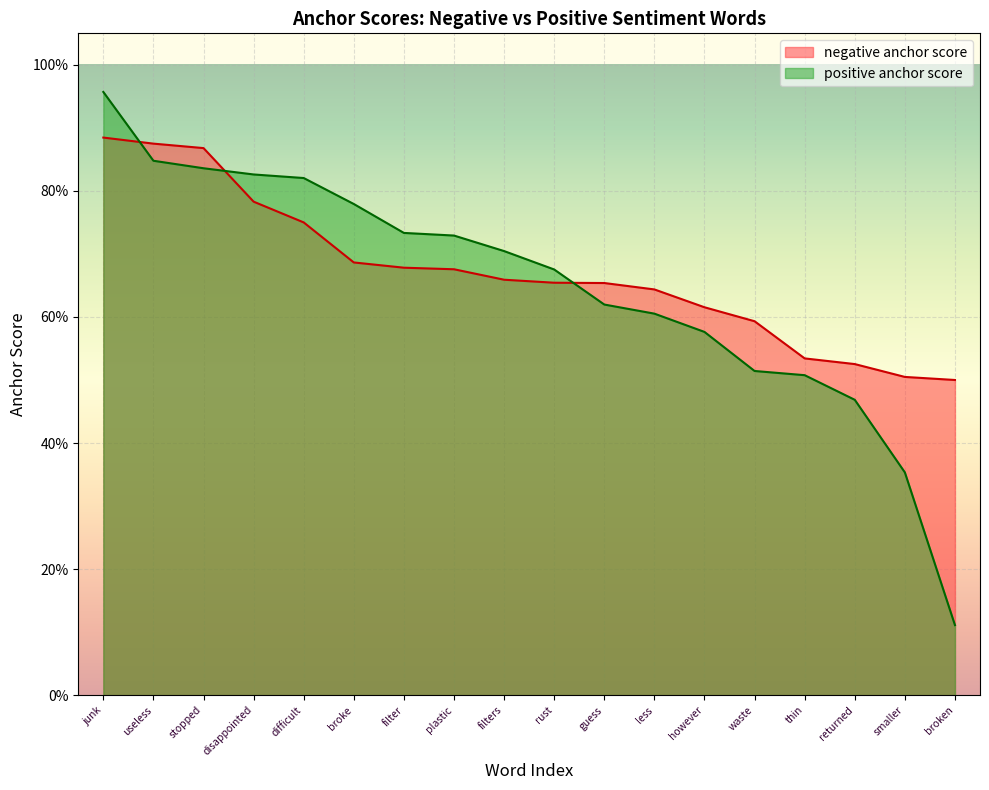

What is the difference between the negative anchor score values at filters and waste?

0.1